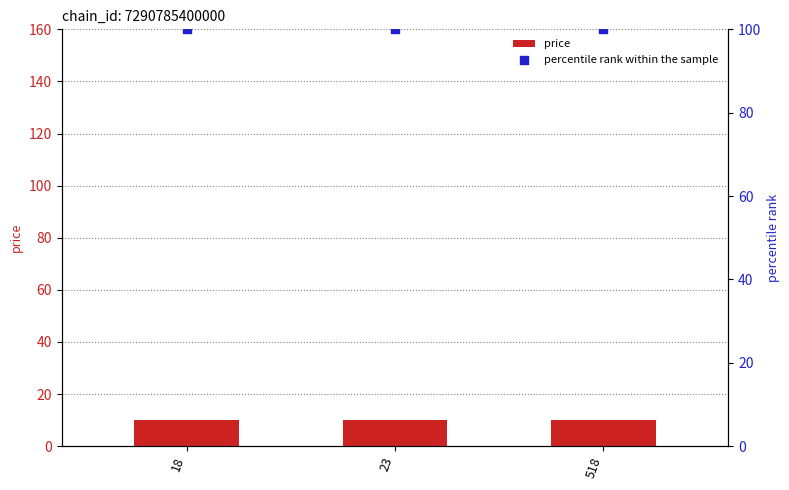

Which series contains the highest Y value?

percentile rank within the sample